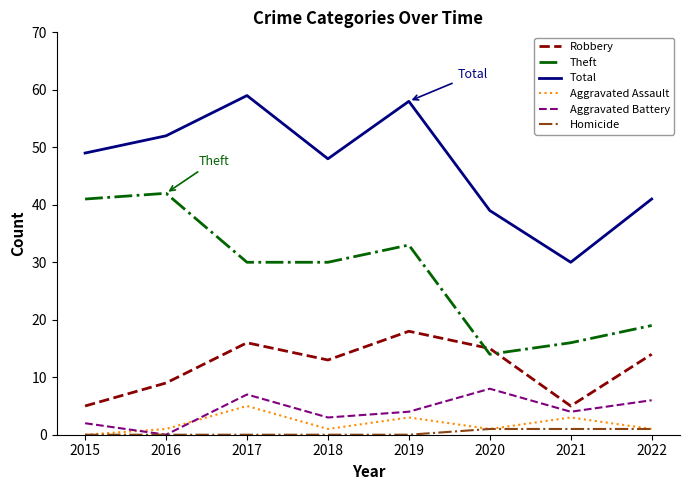

True or false: Total has a value of 25 at 2020.

False